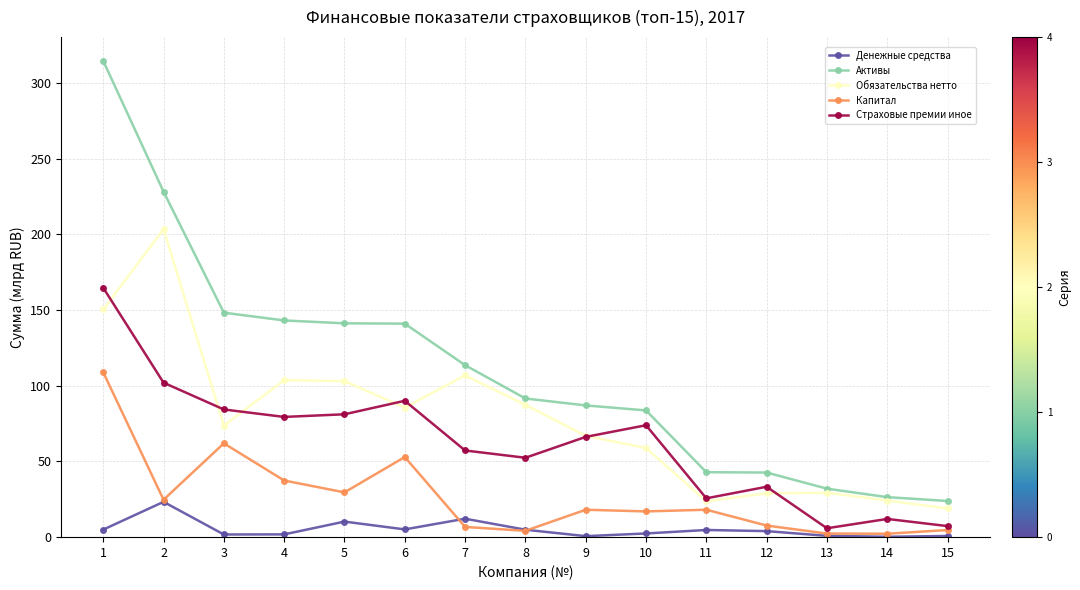

Count the number of data series in this chart.

5